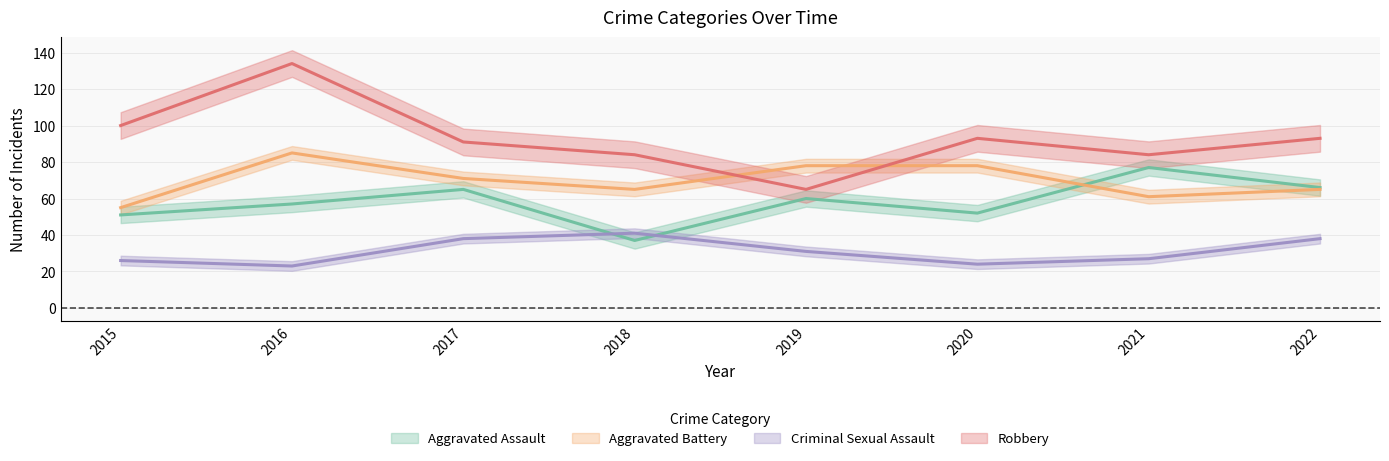

At which label does Aggravated Battery first exceed 71?

2016